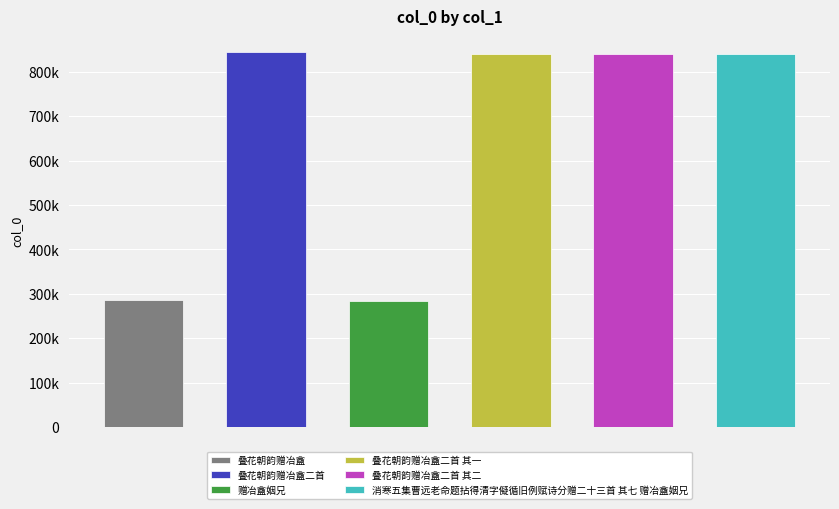

Approximately how many times larger is the value at 赠冶盦姻兄 compared to 叠花朝韵赠冶盦二首?

0.3